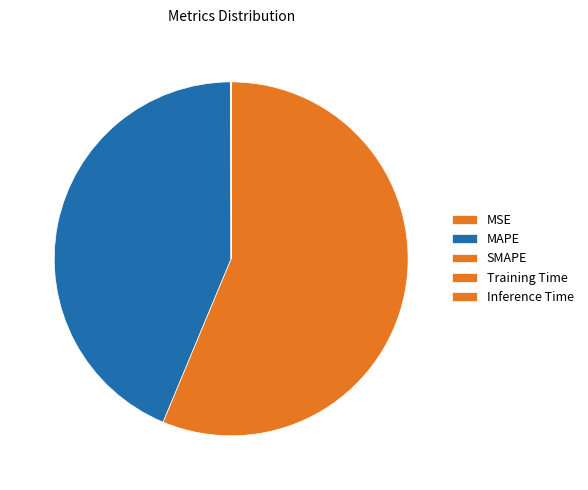

Does SMAPE account for over 50% of the chart?

Yes